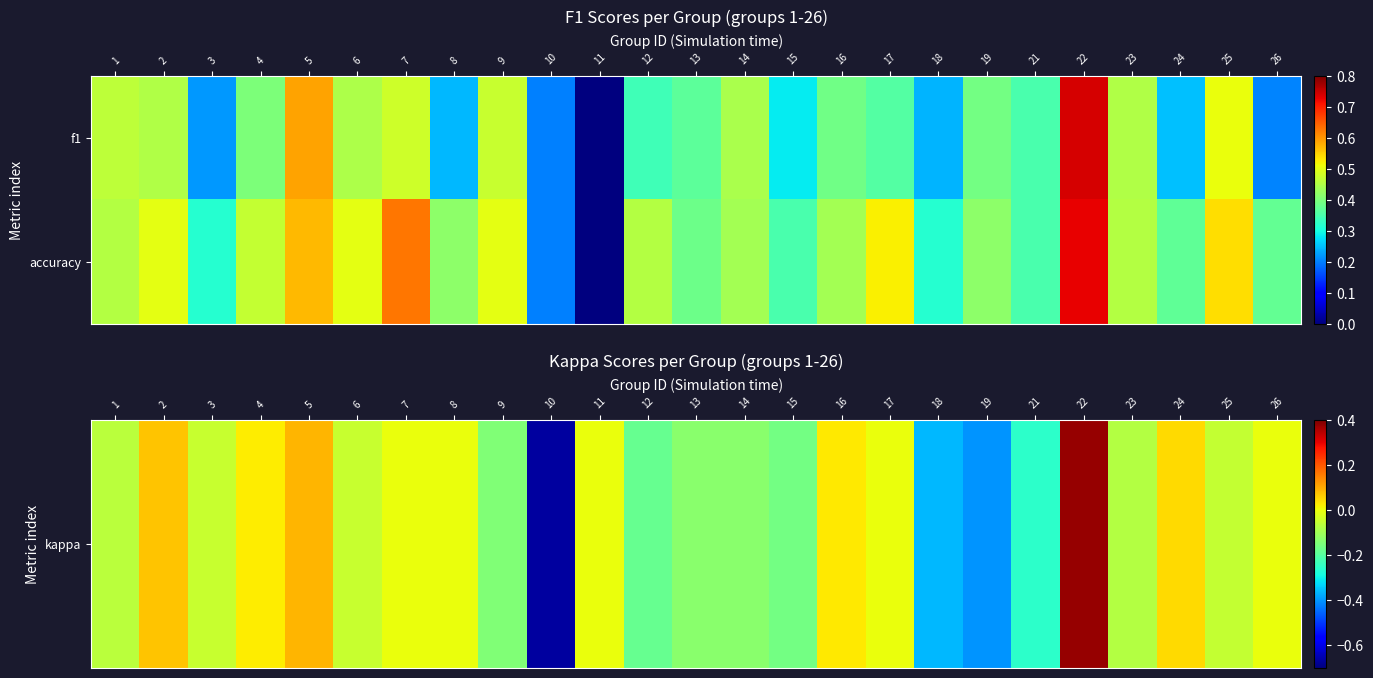

Which category has the highest value across all series?

22